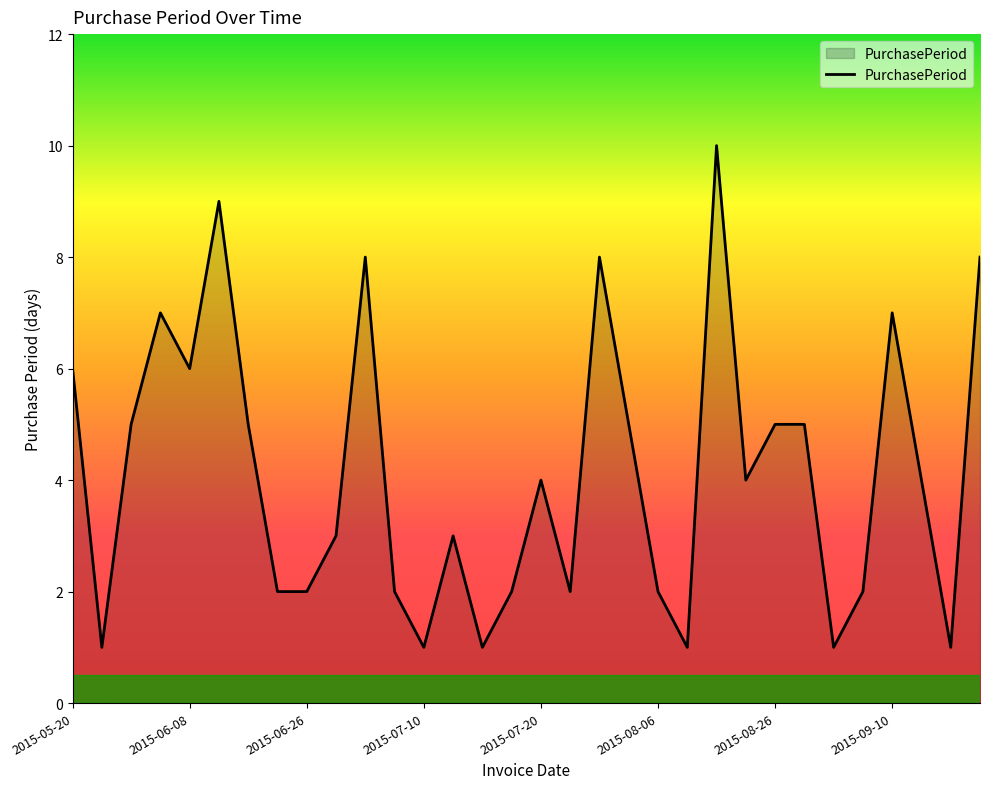

What is the difference between the maximum and minimum values?

9